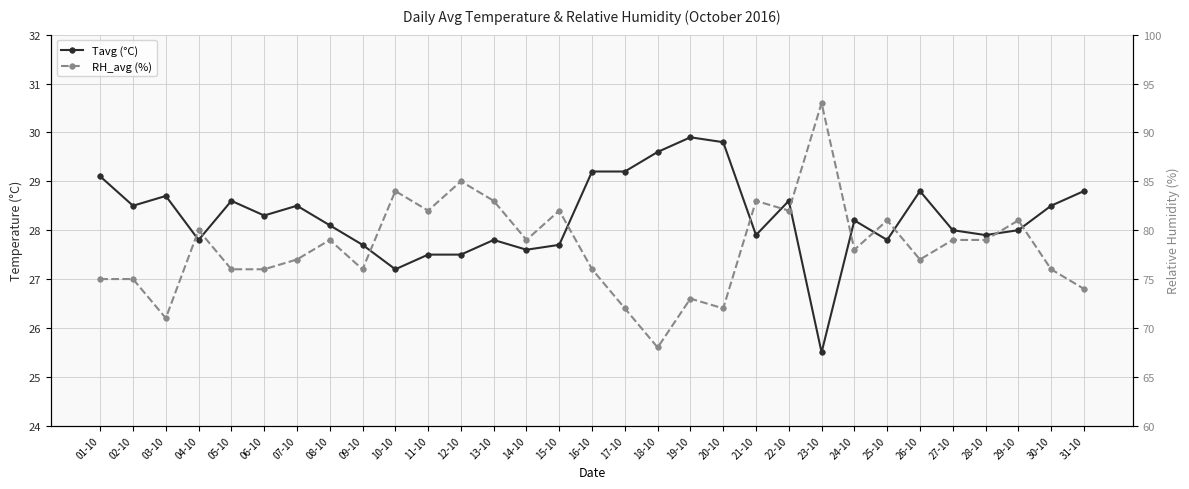

What position from the left is 01-10?

1